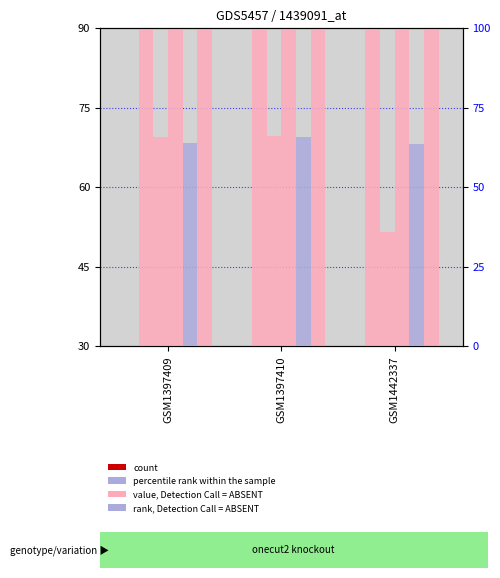

What is the difference between the value, Detection Call = ABSENT values at GSM1397409 and GSM1442337?

0.1